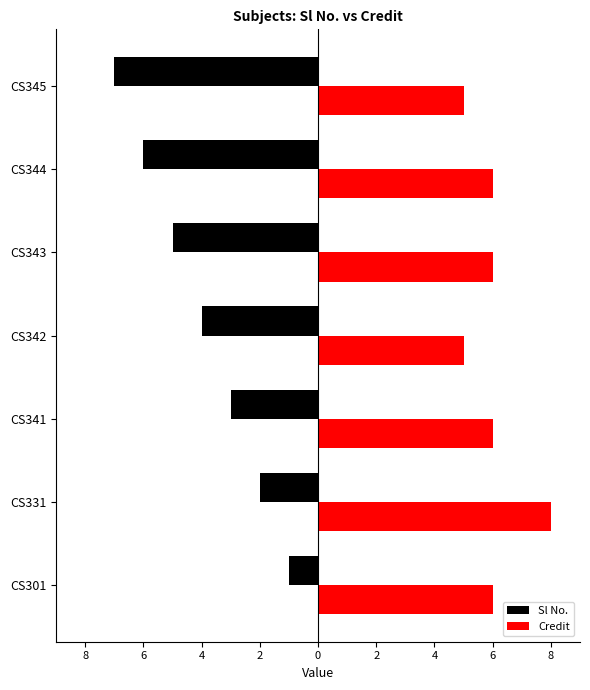

What is the greatest value displayed?

8